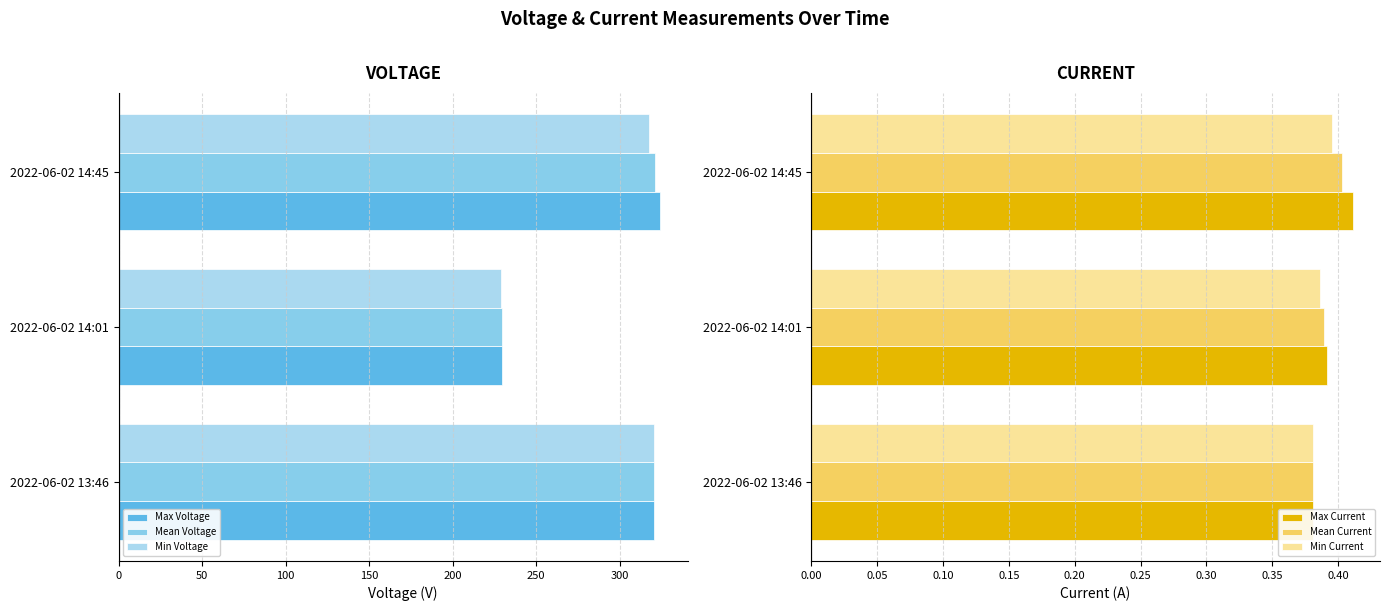

How many data points in Mean Voltage are above -320?

1